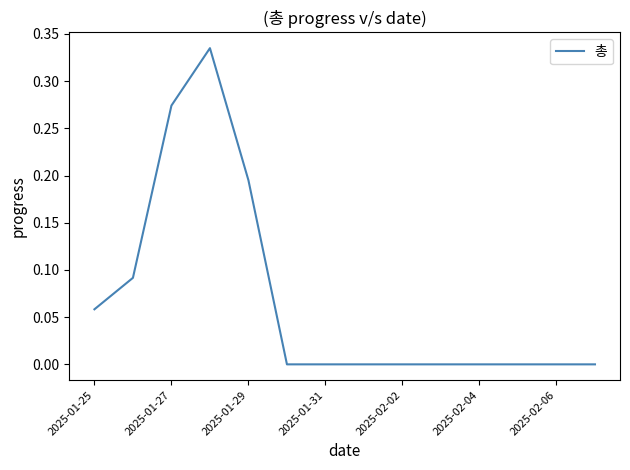

What is the maximum value shown in the chart?

0.3